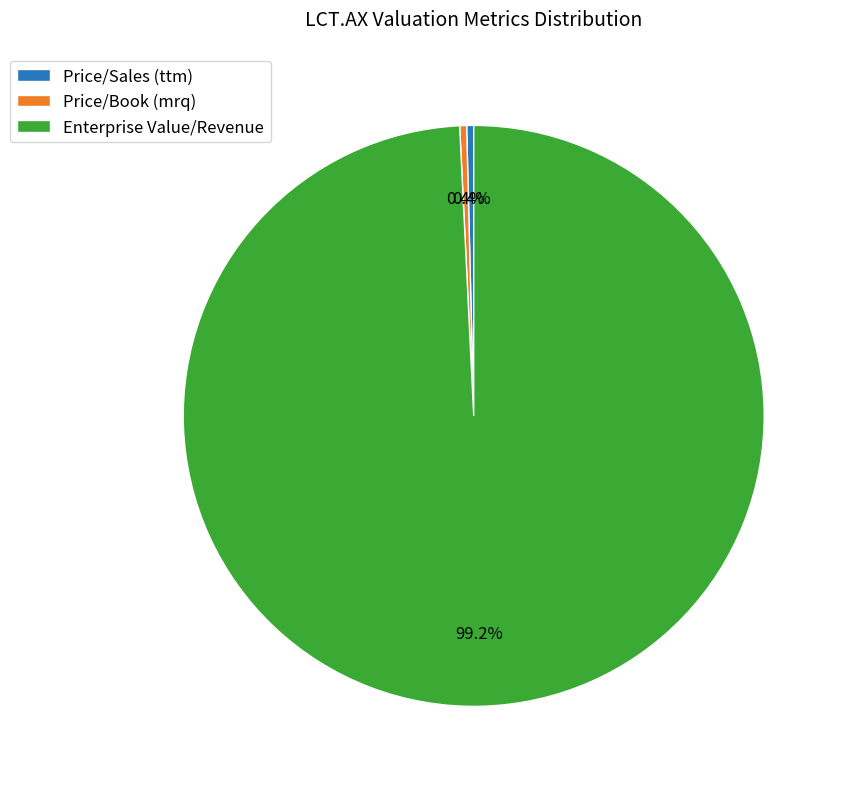

Count the number of slices in the pie.

3